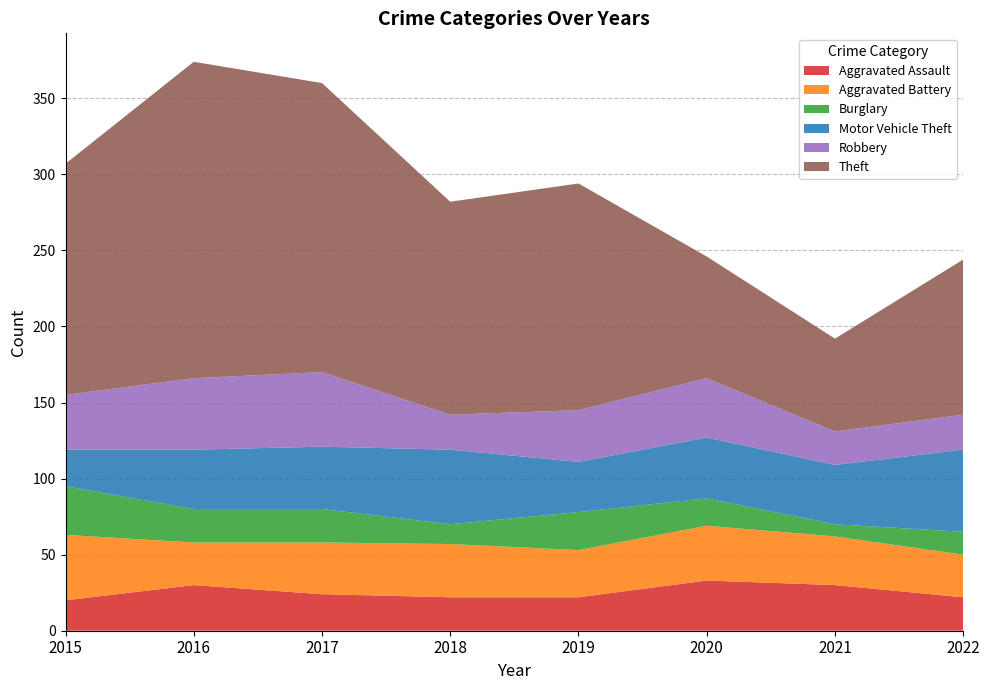

Reading right to left, list all the values displayed in this chart.

Aggravated Assault: 22	30	33	22	22	24	30	20
Aggravated Battery: 28	32	36	31	35	34	28	43
Burglary: 15	8	18	25	13	22	22	32
Motor Vehicle Theft: 54	39	40	33	49	41	39	24
Robbery: 23	22	39	34	23	49	47	36
Theft: 102	61	80	149	140	190	208	152